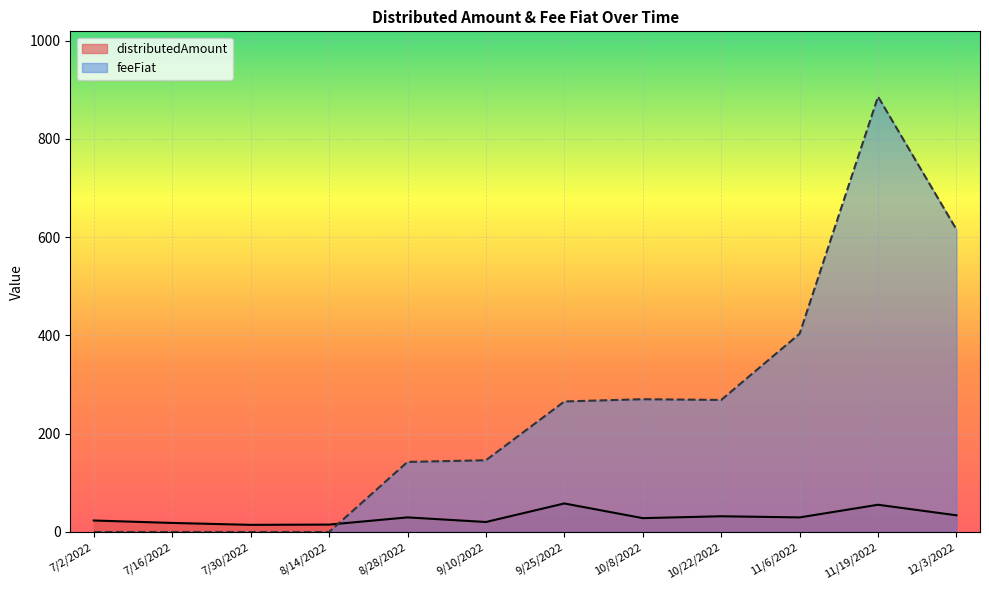

What is the total value across all series at 7/2/2022?

23.4